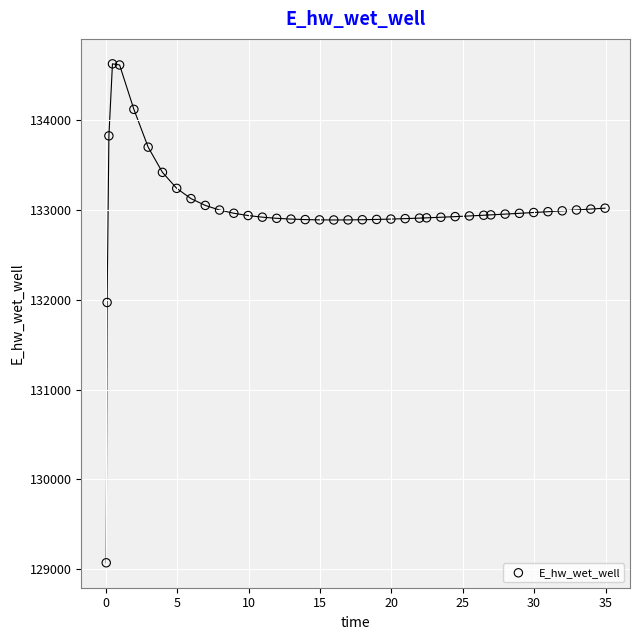

What is the range of Y values (max minus min)?

5558.1